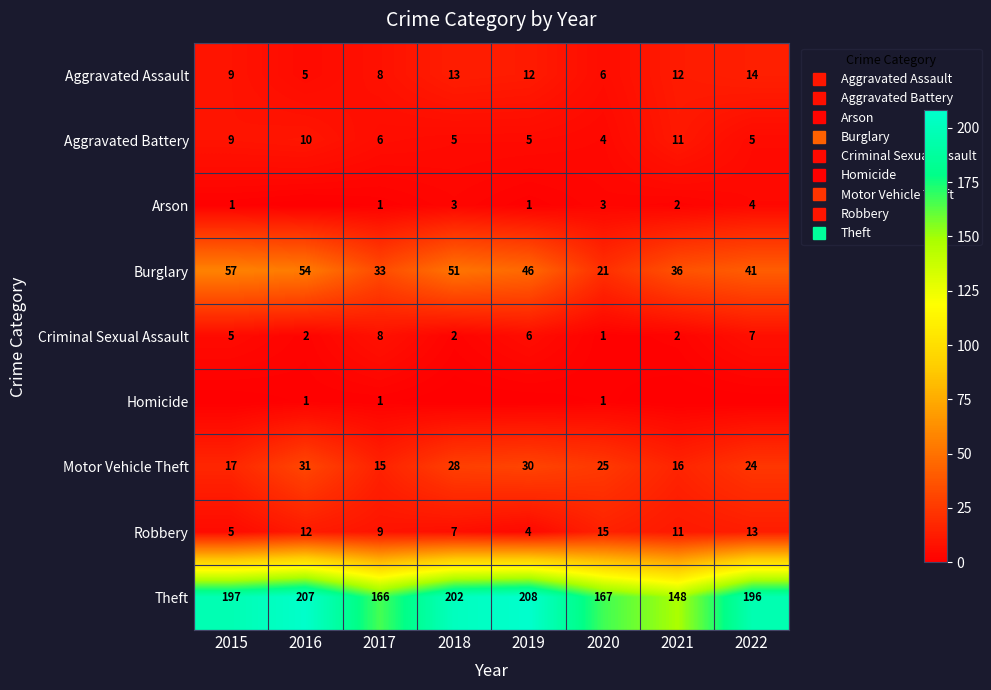

Count the Arson values in the range 1 to 3.

6